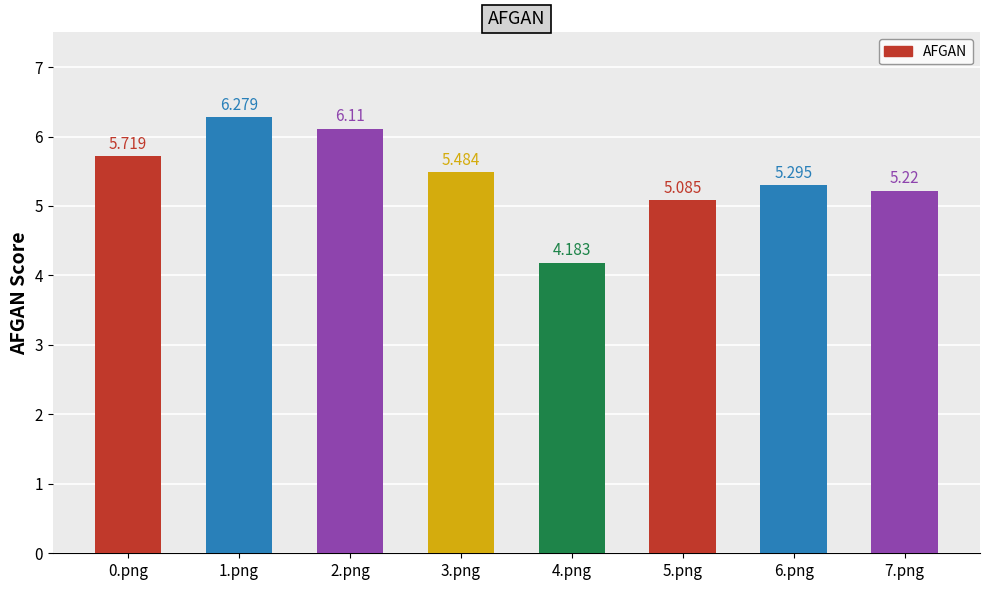

Approximately how many times larger is the value at 7.png compared to 6.png?

1.0